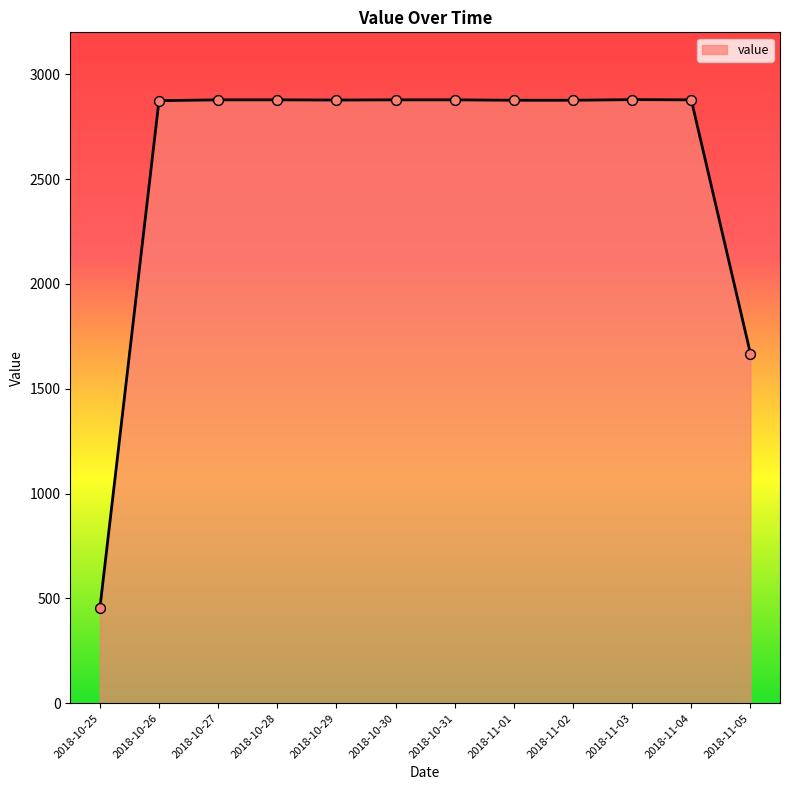

What is the ratio of the value at 2018-10-27 to the value at 2018-10-31?

1.0